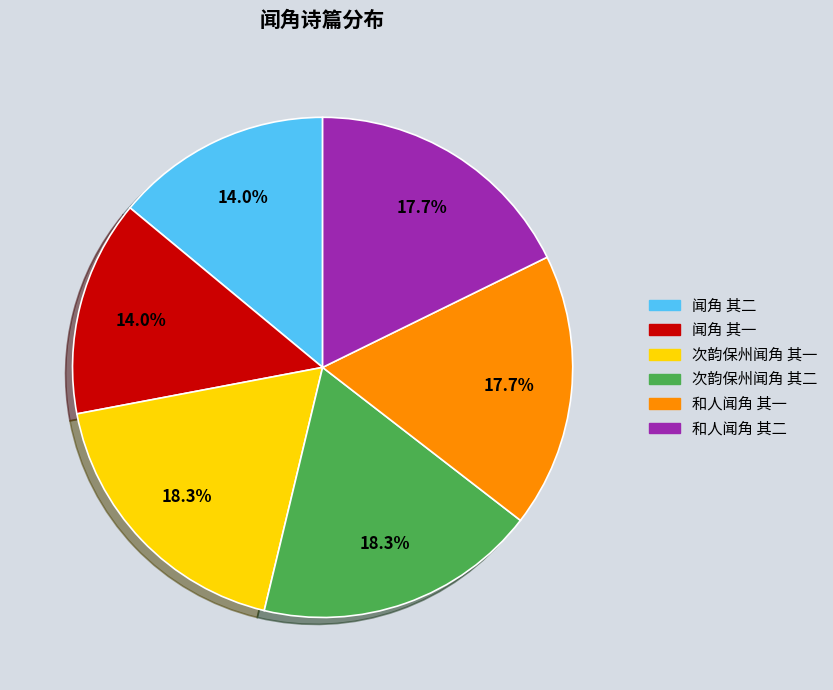

What percentage is the 和人闻角 其一 slice, to the nearest percent?

18%